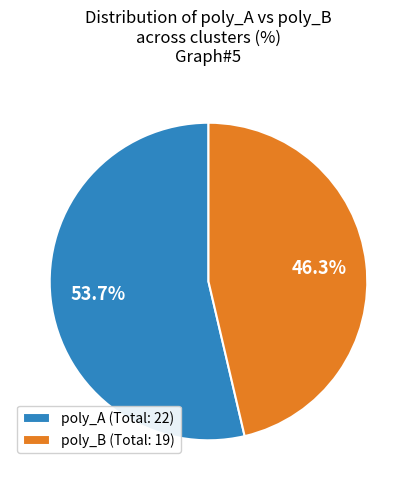

What percentage do poly_B (Total: 19) and poly_A (Total: 22) together represent?

100.0%